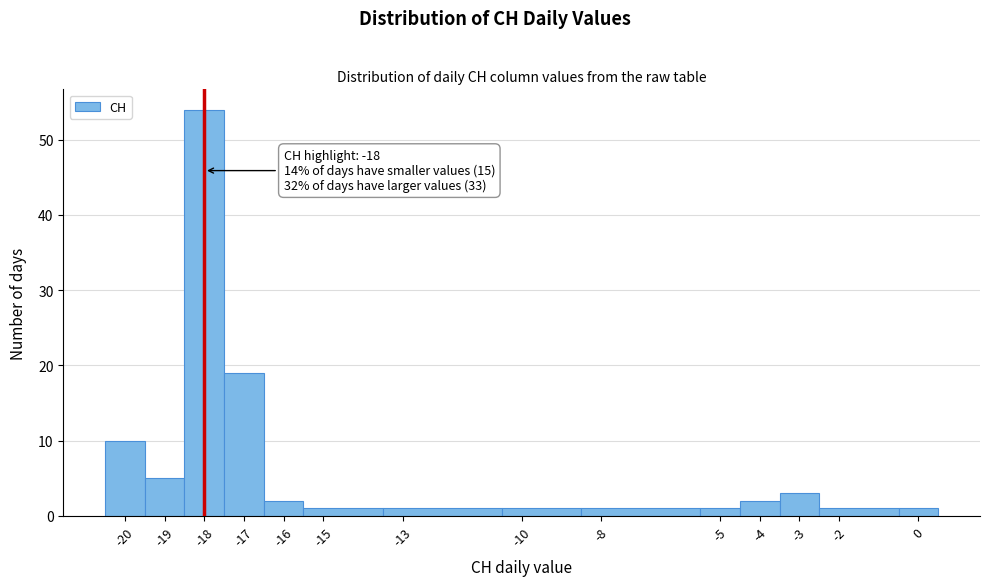

Which range on the x-axis has the tallest bar?

-18.5 to -17.5